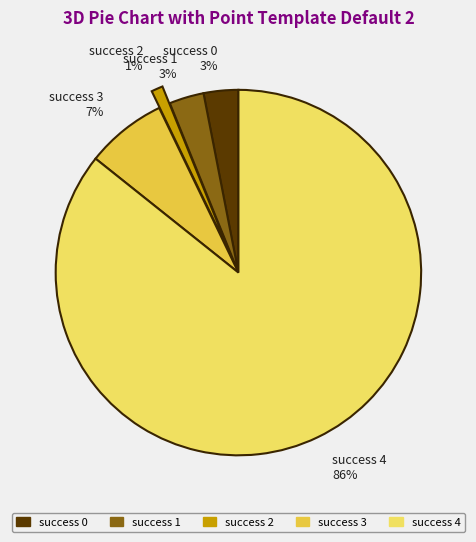

Does success 2 represent more than half of the total?

No